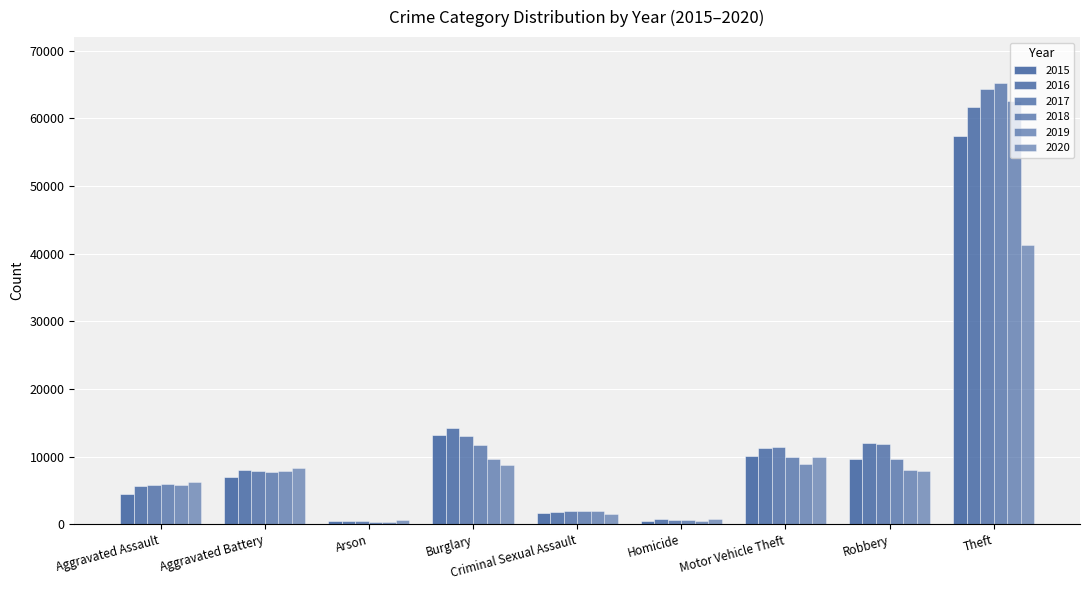

What position from the left is Burglary?

4